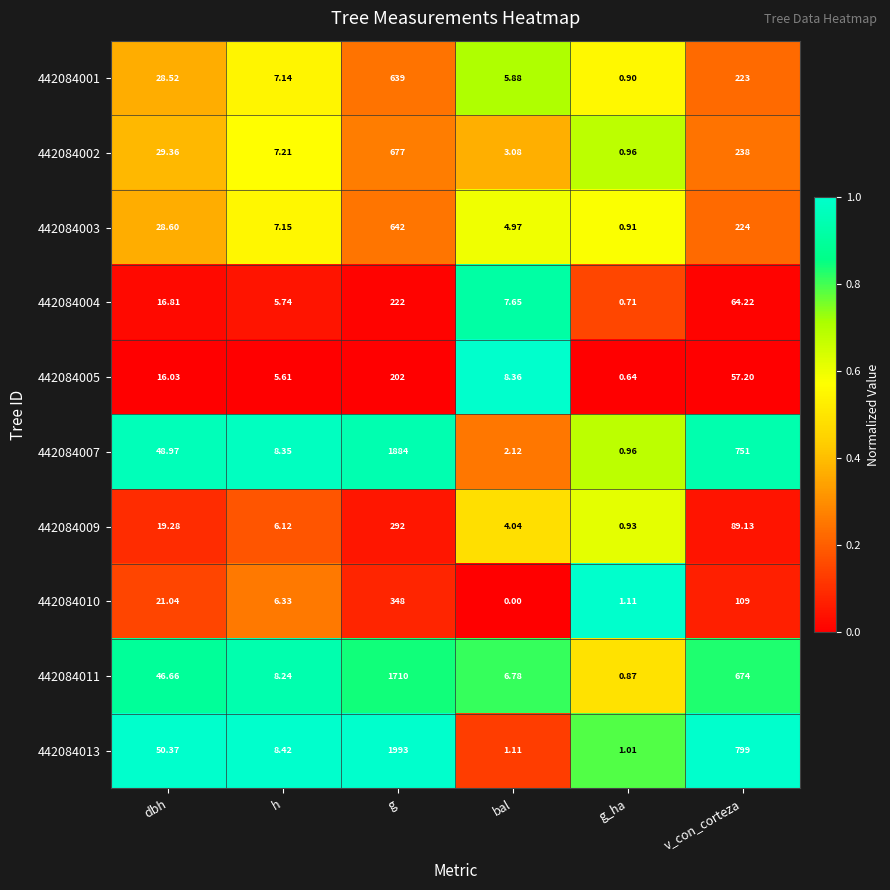

List the series in order of their peak value, highest first.

442084013, 442084007, 442084011, 442084002, 442084003, 442084001, 442084010, 442084009, 442084004, 442084005